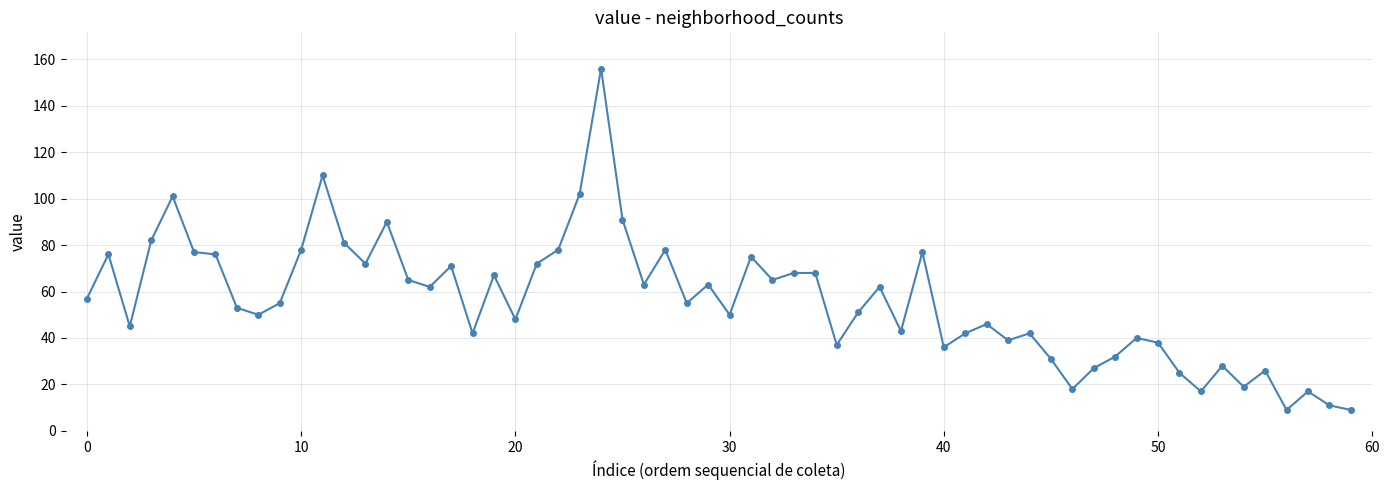

True or false: the data has more than 0 interior local peaks.

True